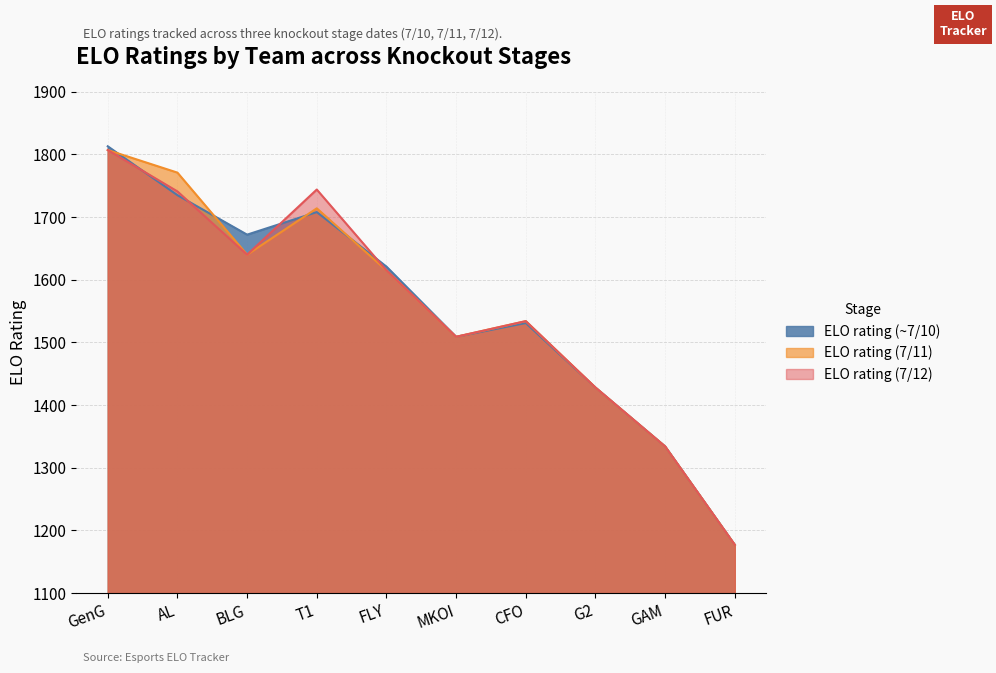

What is the minimum value shown in the chart?

1177